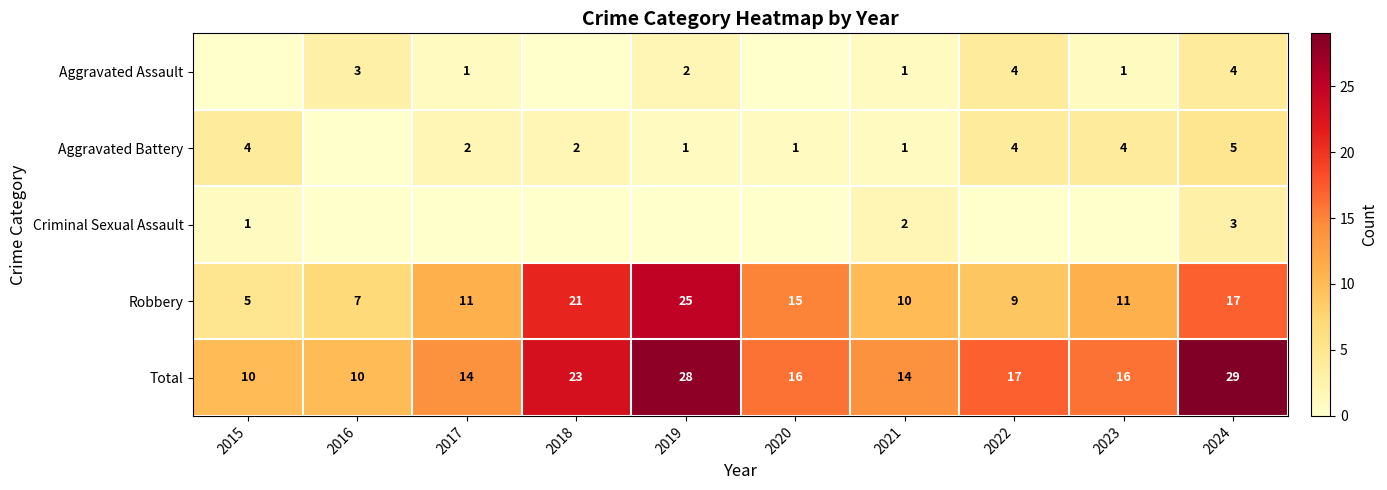

Is the value of Robbery at 2021 greater than the value of Total at 2020?

No